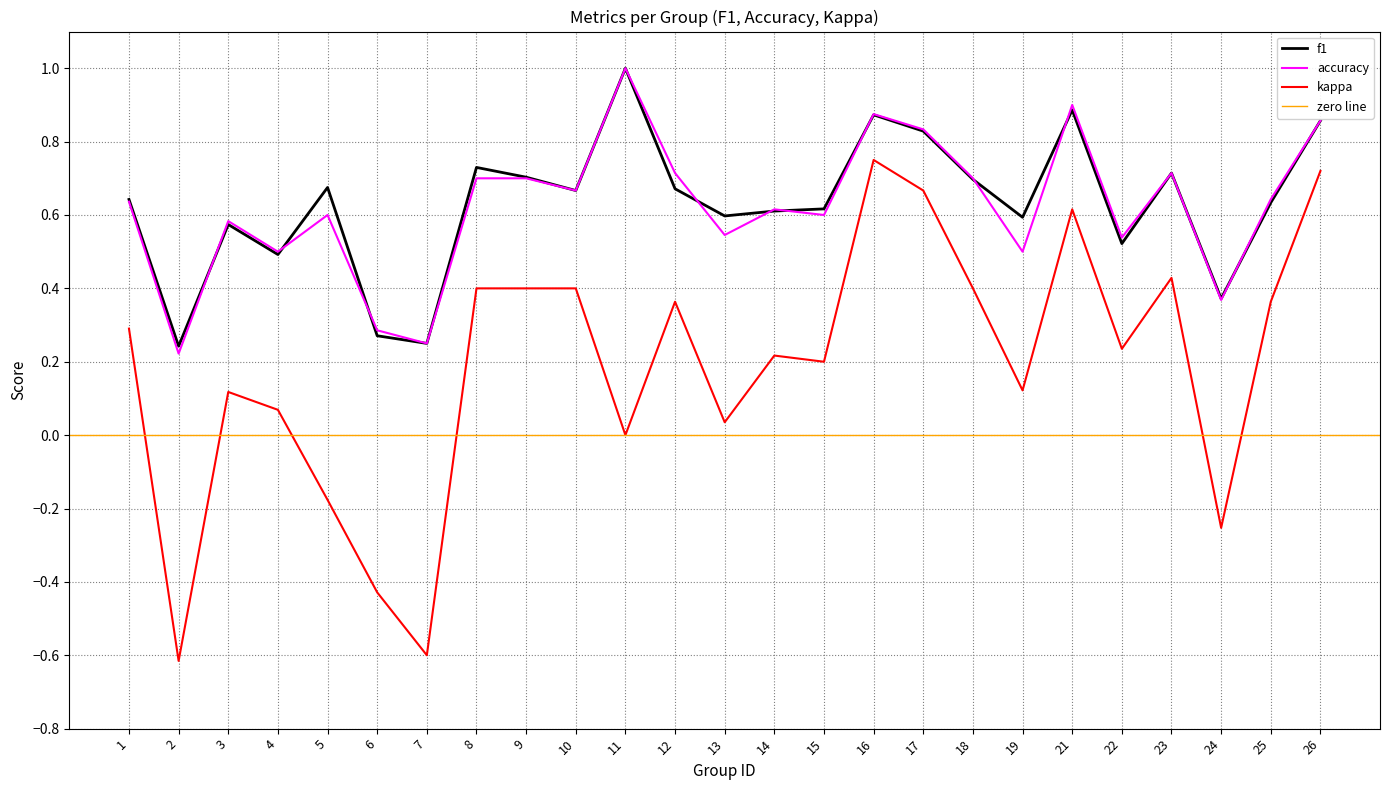

What is the value of the f1 point at the 21st from the left?

0.5